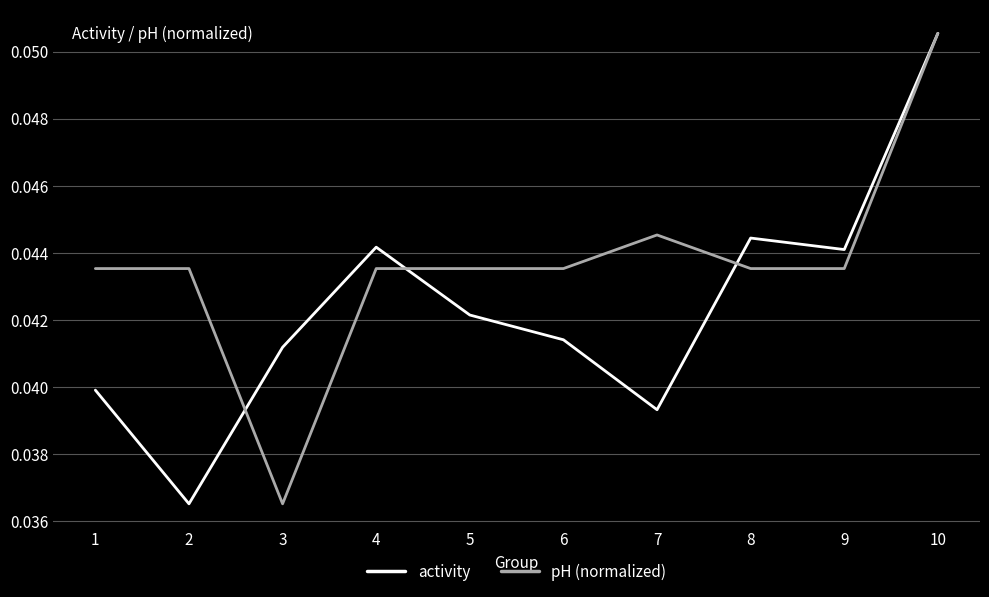

The pH (normalized) series shows 0.1 at 7. True or false?

False